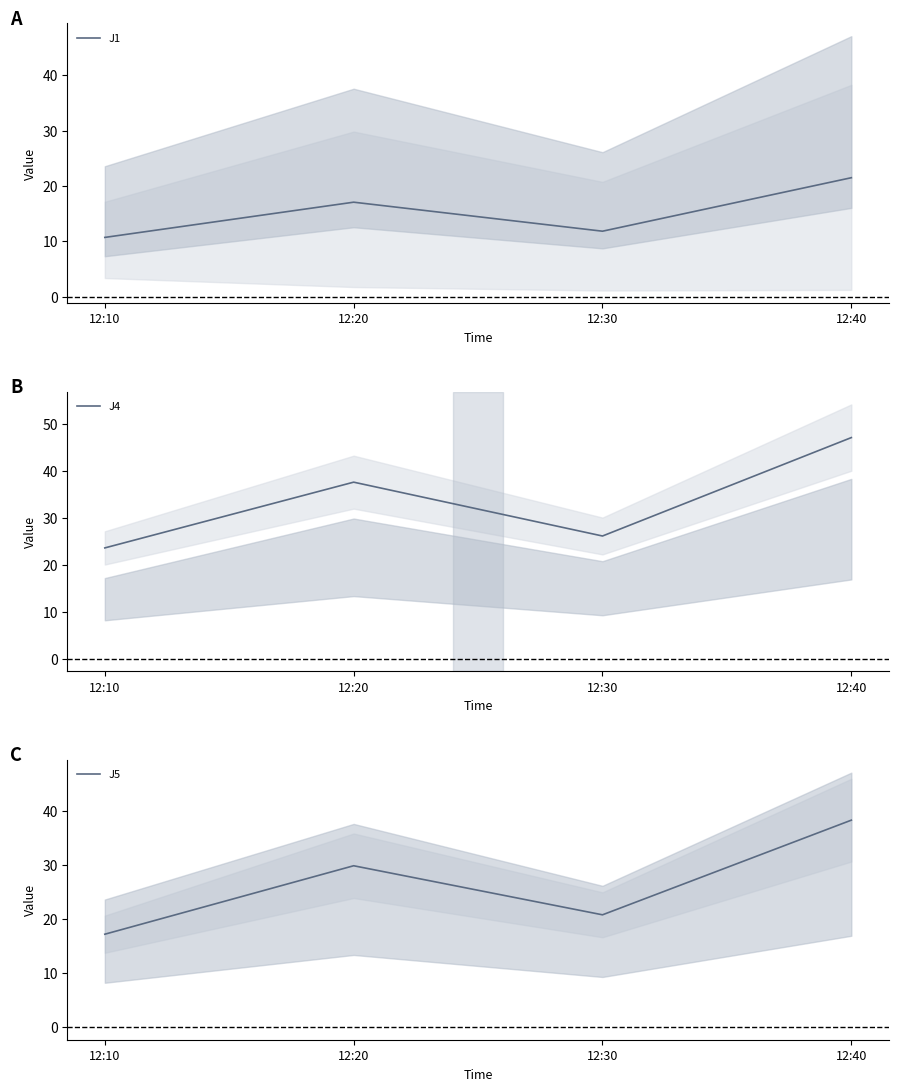

Where is J5 nearest to the value 27?

12:20